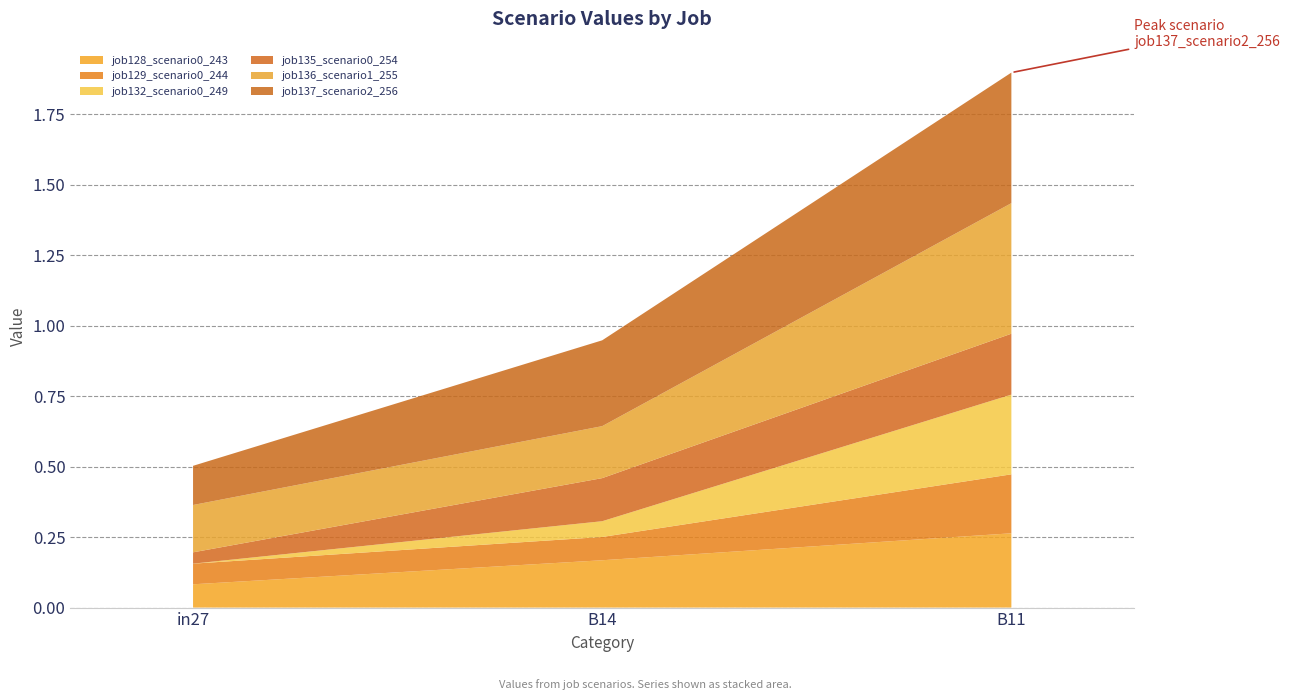

Reading right to left, list all the values displayed in this chart.

job128_scenario0_243: 0.3	0.2	0.1
job129_scenario0_244: 0.2	0.1	0.1
job132_scenario0_249: 0.3	0.1	0.0
job135_scenario0_254: 0.2	0.2	0.0
job136_scenario1_255: 0.5	0.2	0.2
job137_scenario2_256: 0.5	0.3	0.1